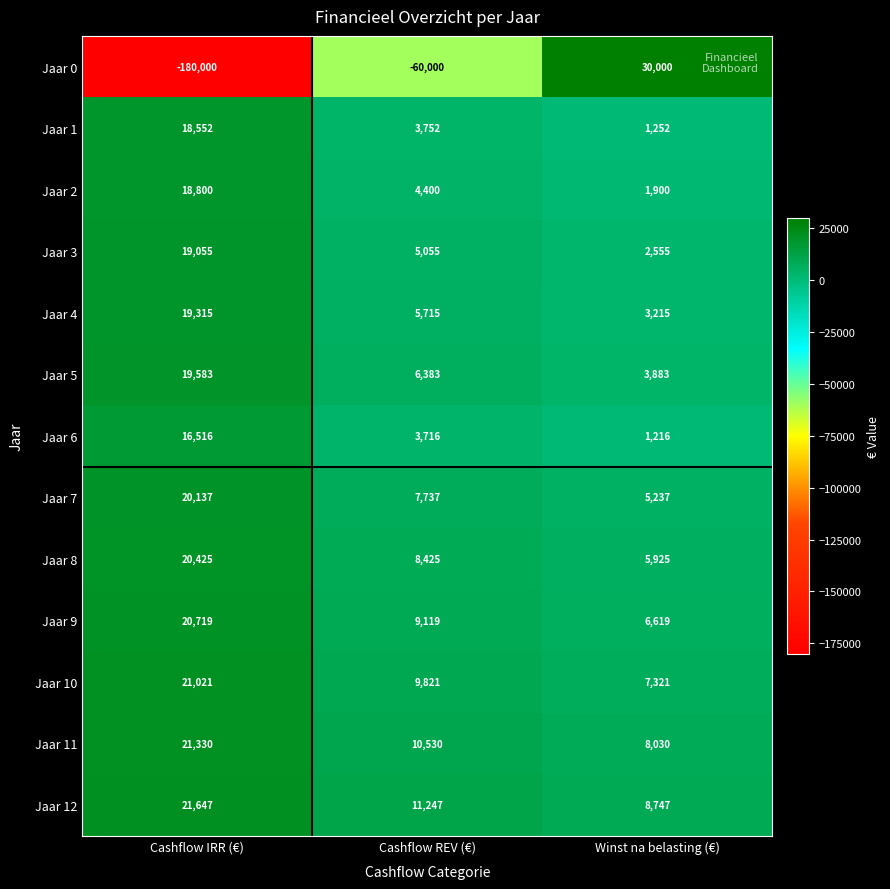

Which category has the lowest value across all series?

Cashflow IRR (€)